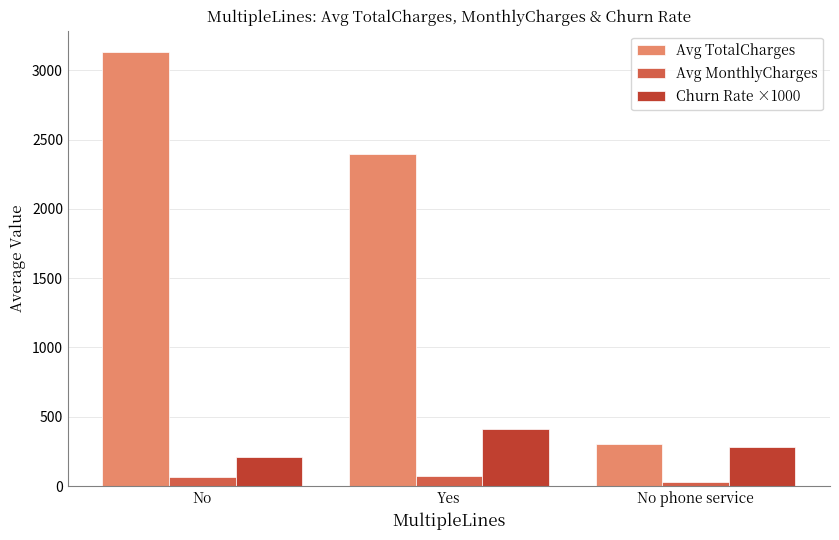

How many data points does each series have?

3